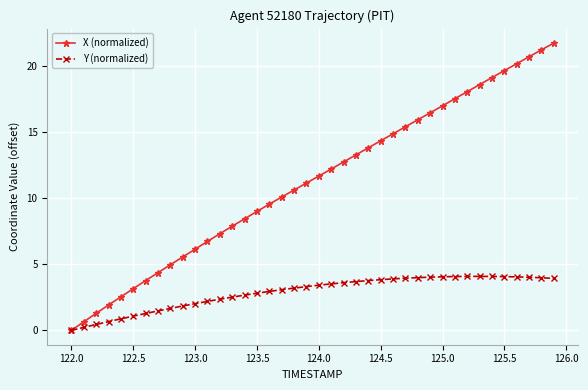

Rank the series by their maximum value, from lowest to highest.

Y (normalized), X (normalized)